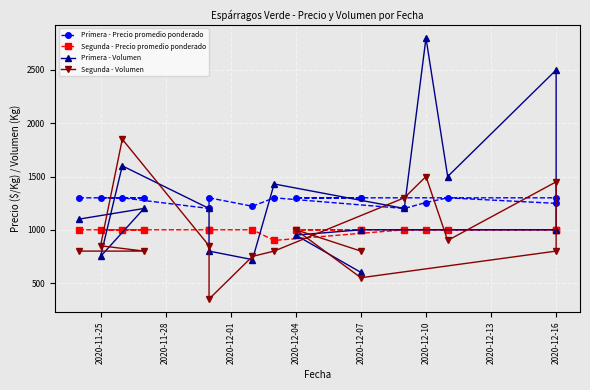

True or false: Segunda - Precio promedio ponderado and Primera - Precio promedio ponderado intersect in this chart.

False